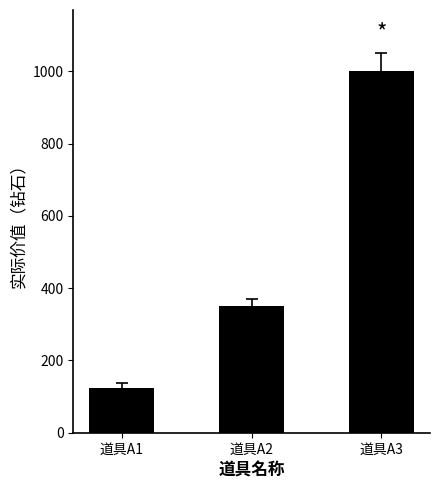

Which label corresponds to the smallest value in the chart?

道具A1